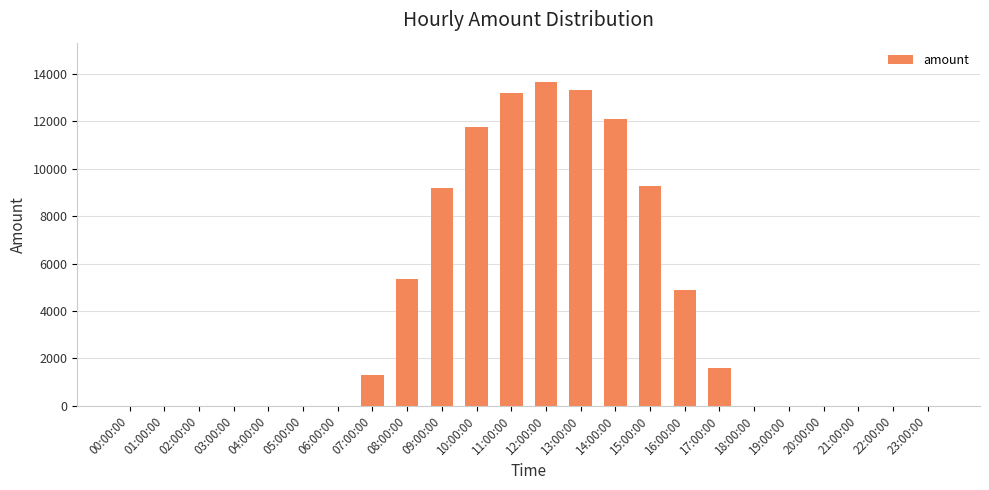

What is the sum of the values at 12:00:00 and 22:00:00?

13672